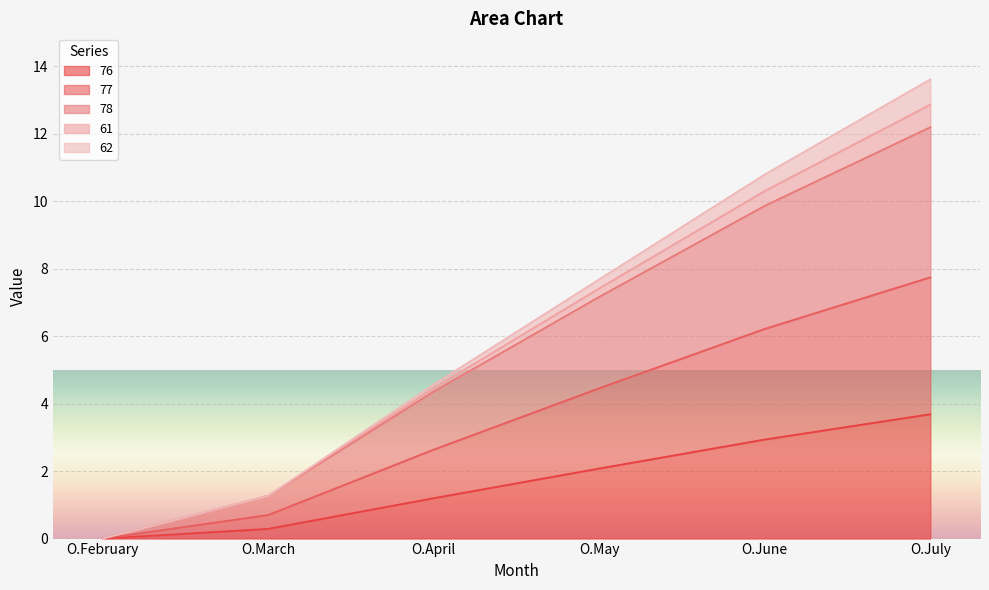

At which label is 76 closest to 1?

O.April